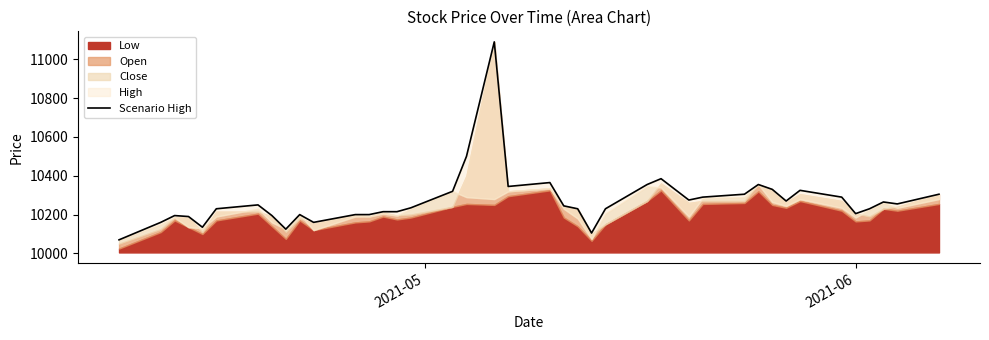

True or false: the data has more than 2 interior local peaks.

True